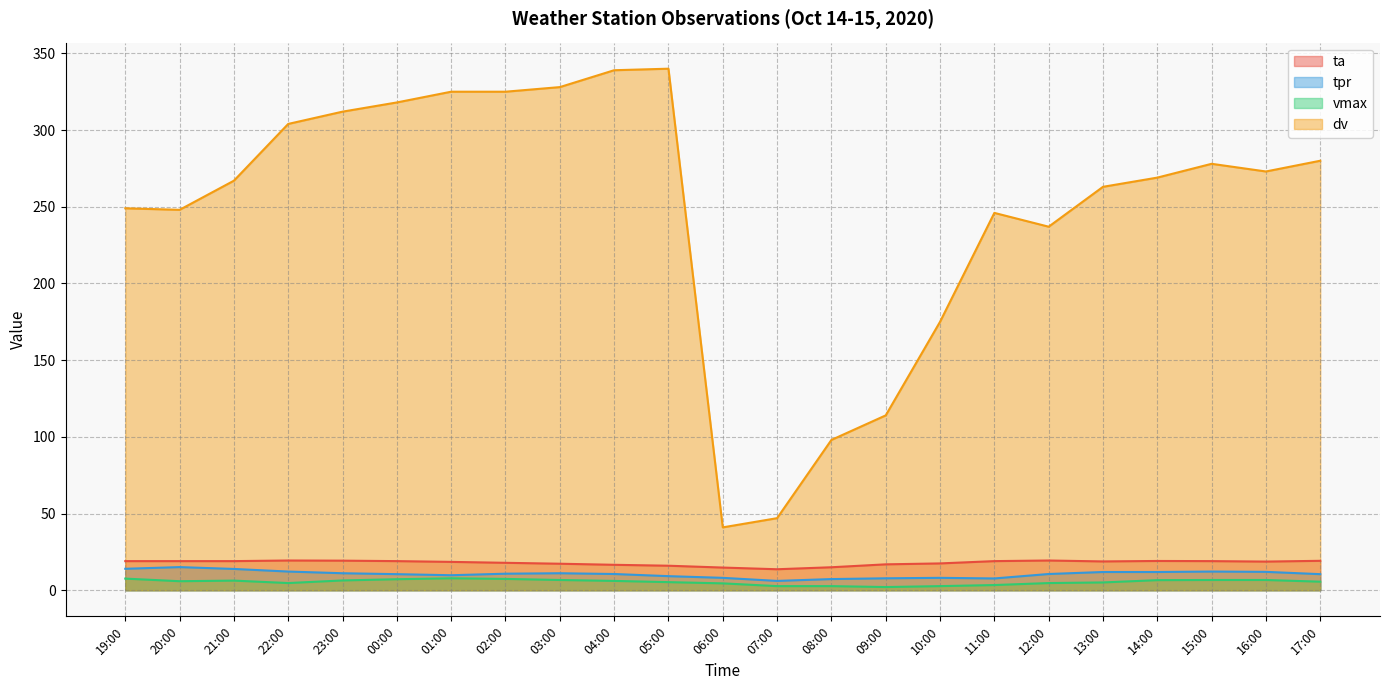

What position from the left is 12:00?

18